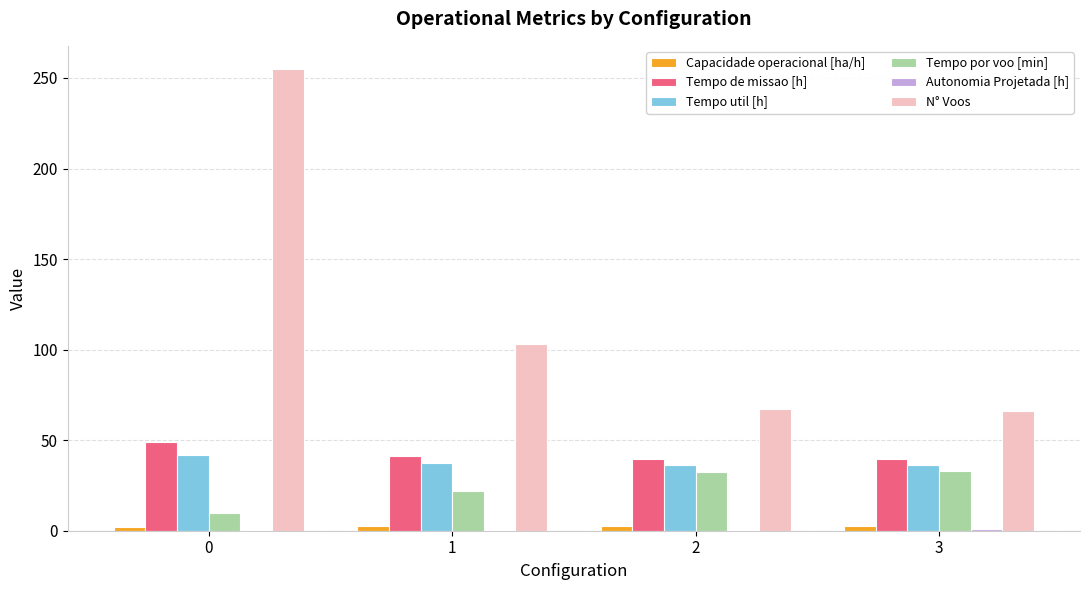

Which series changed the most between 0 and 1?

N° Voos